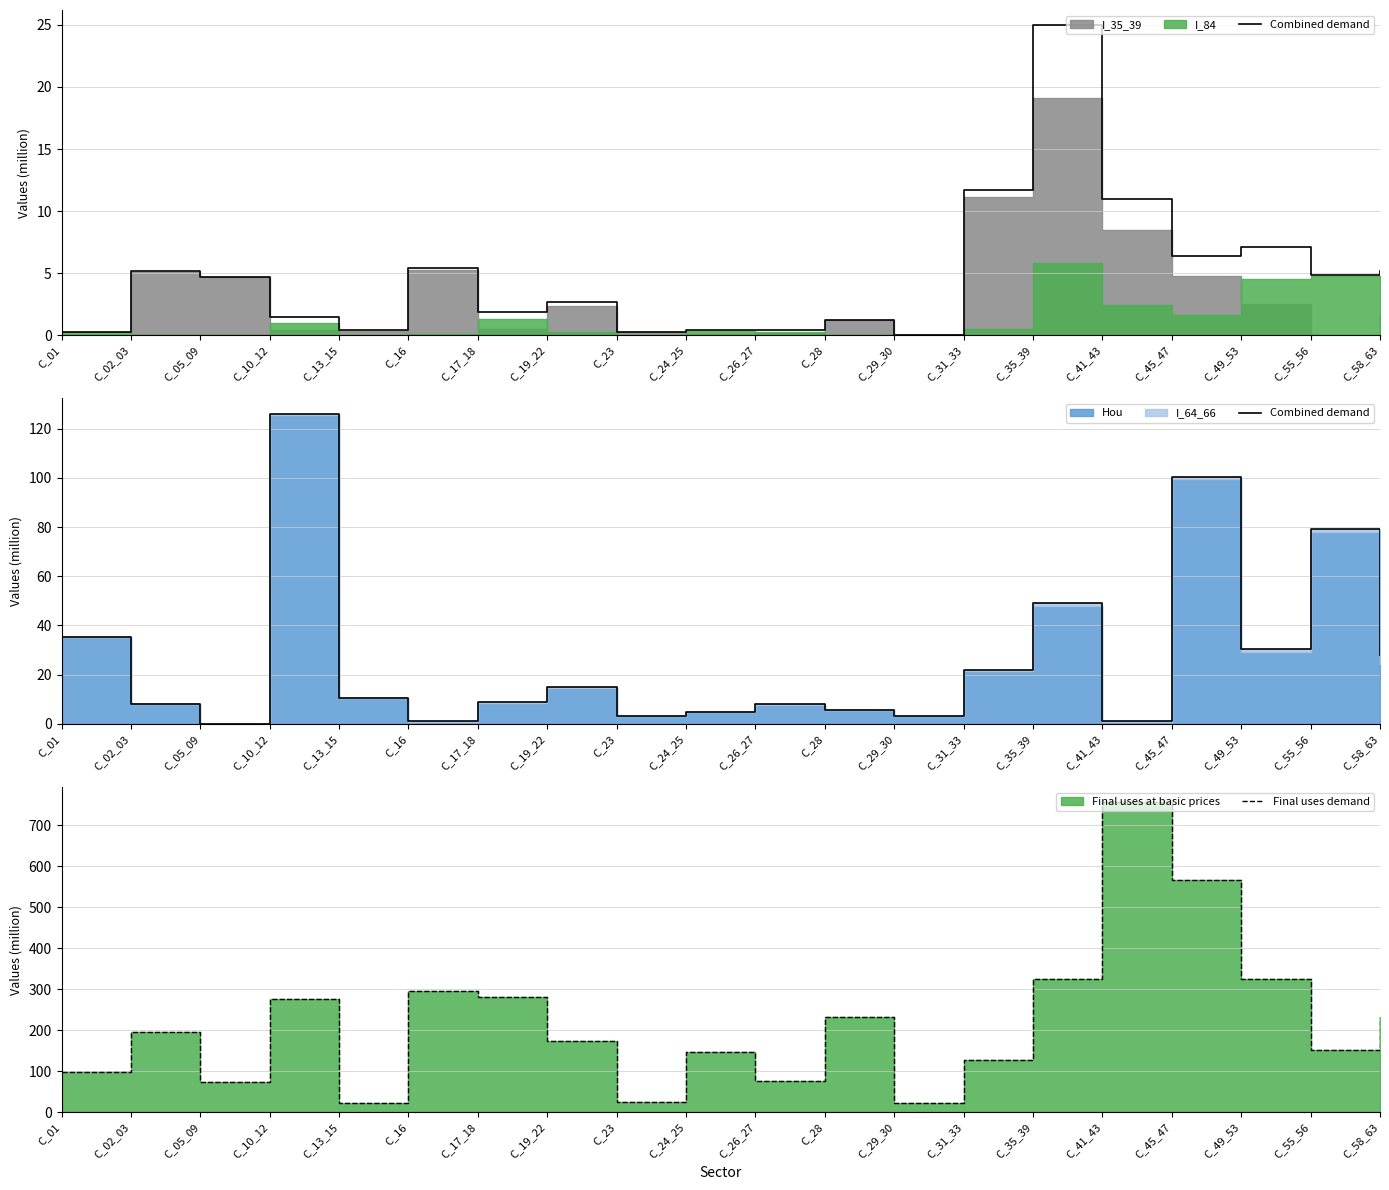

Is the value of Combined demand at C_29_30 greater than the value of Final uses demand at C_19_22?

No